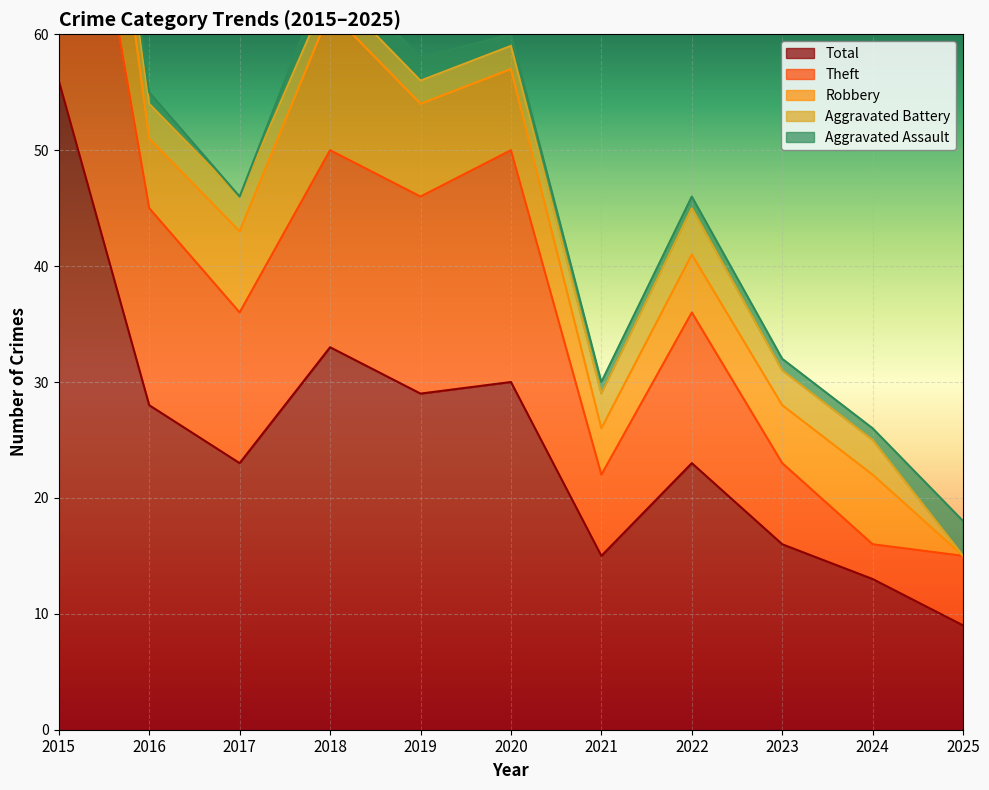

True or false: Total and Aggravated Battery cross at least once.

False